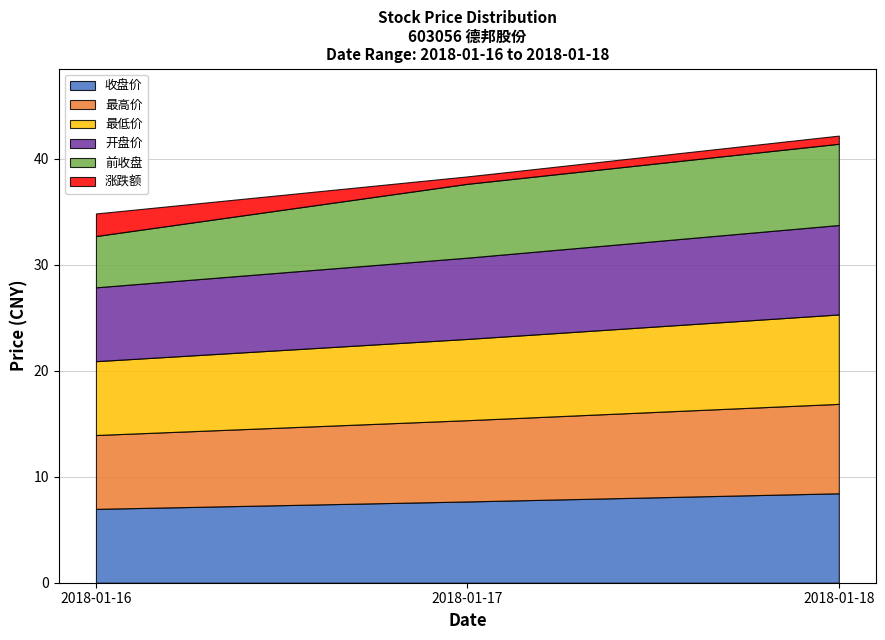

Which category has the lowest value across all series?

2018-01-17